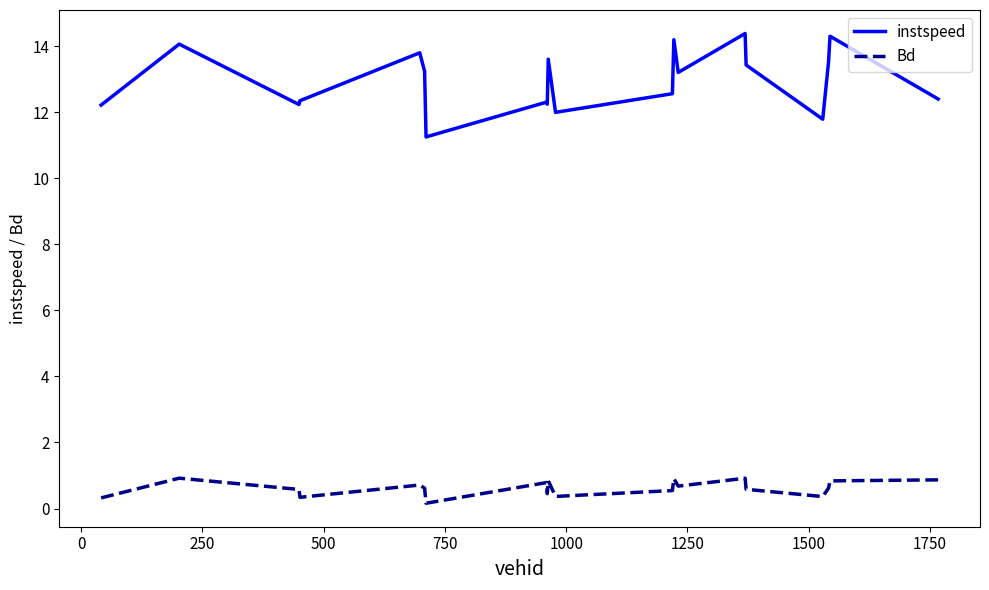

Which series has the widest spread of values?

instspeed